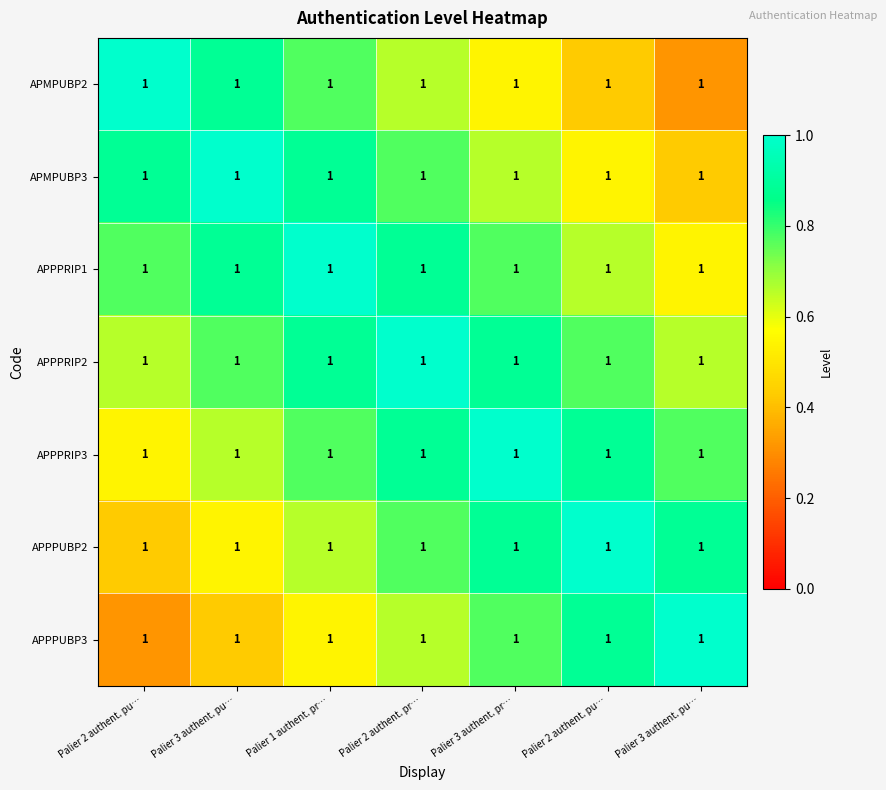

What is the difference between the APMPUBP2 values at Palier 3 authent. pr… and Palier 3 authent. pu…?

0.3